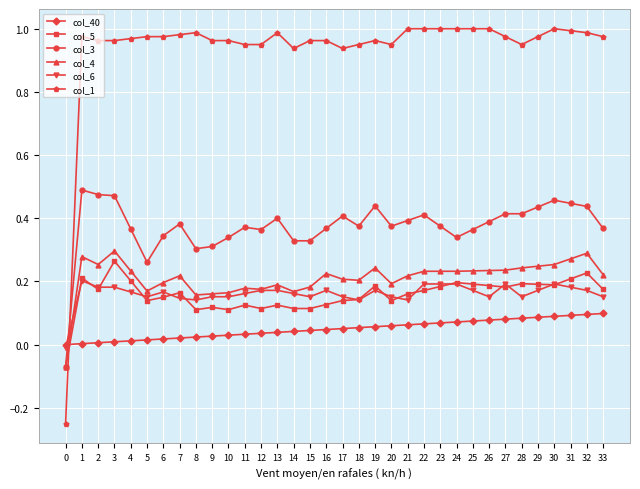

What is the total value across all series at 16?

1.9